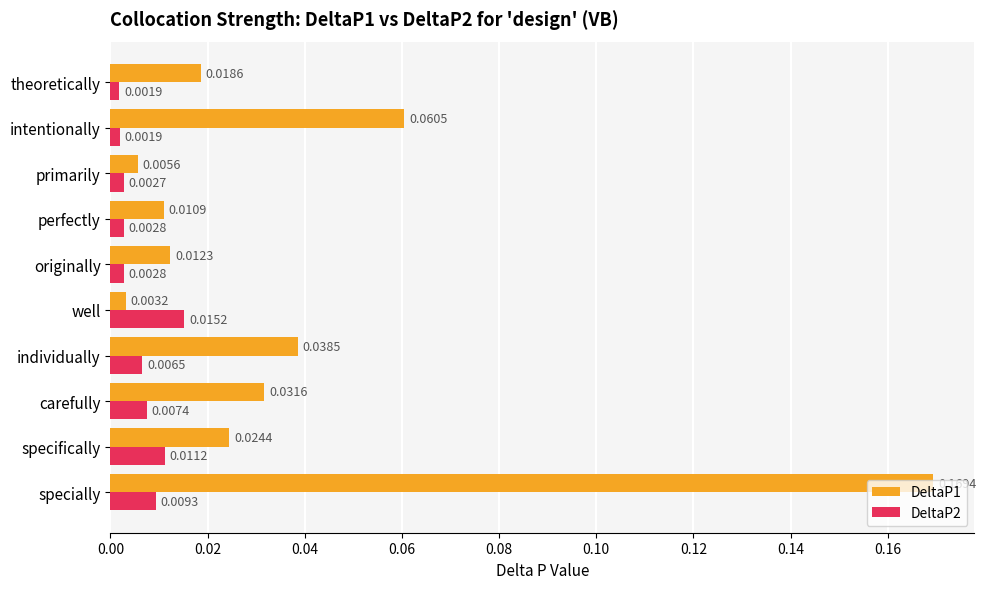

Which category has the highest value across all series?

specially